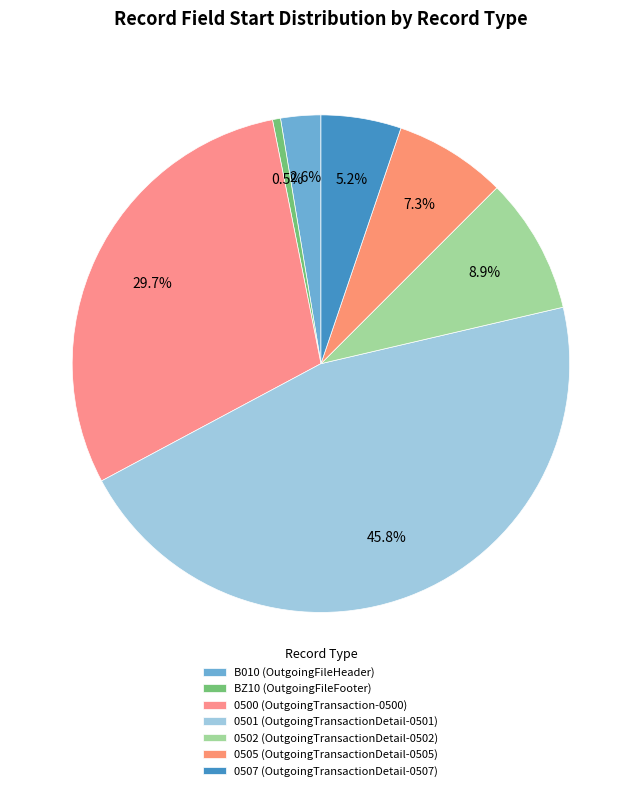

How many slices are in this pie chart?

7